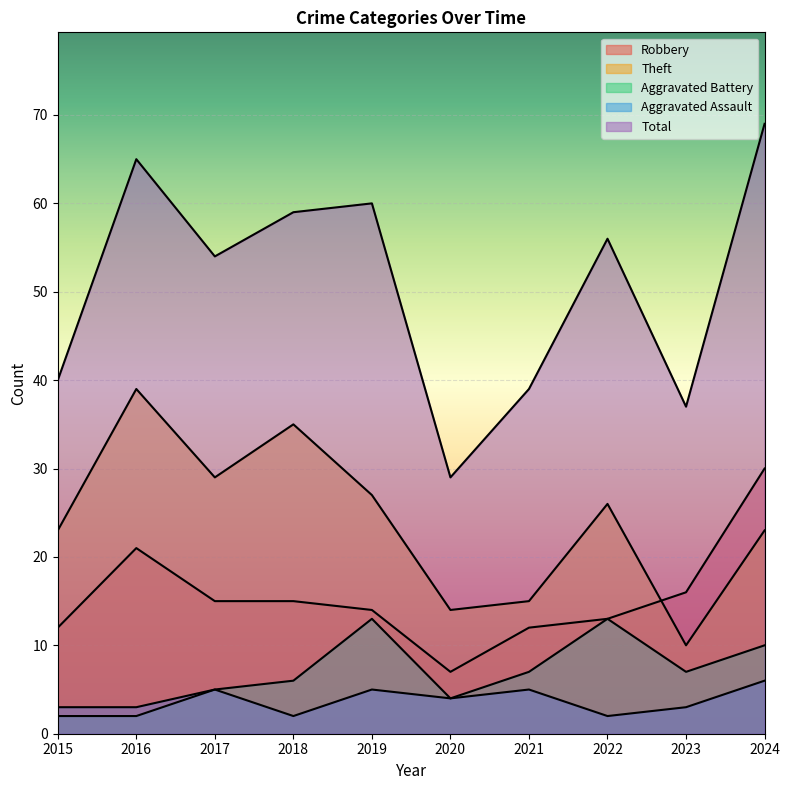

True or false: Aggravated Battery has more than 2 interior local peaks.

False